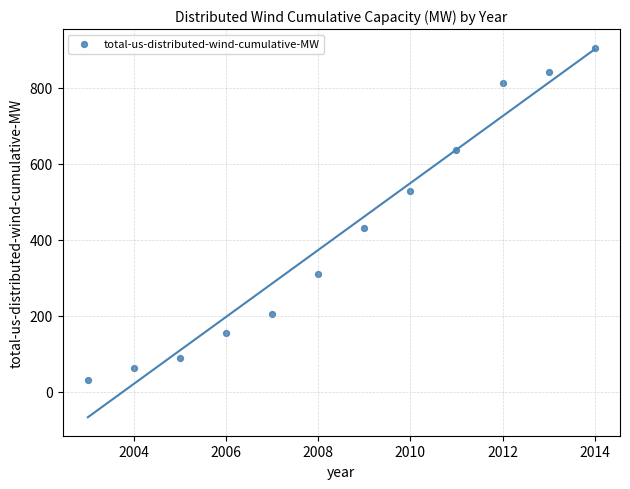

What is the range of X values (max minus min)?

11